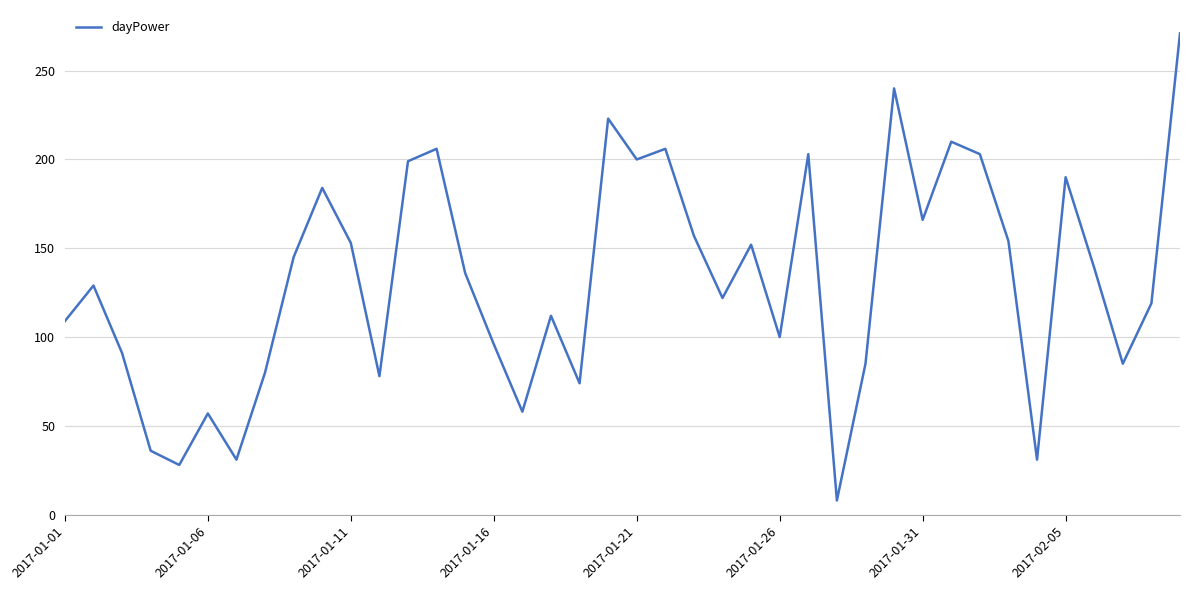

What is the difference between the maximum and minimum values?

263